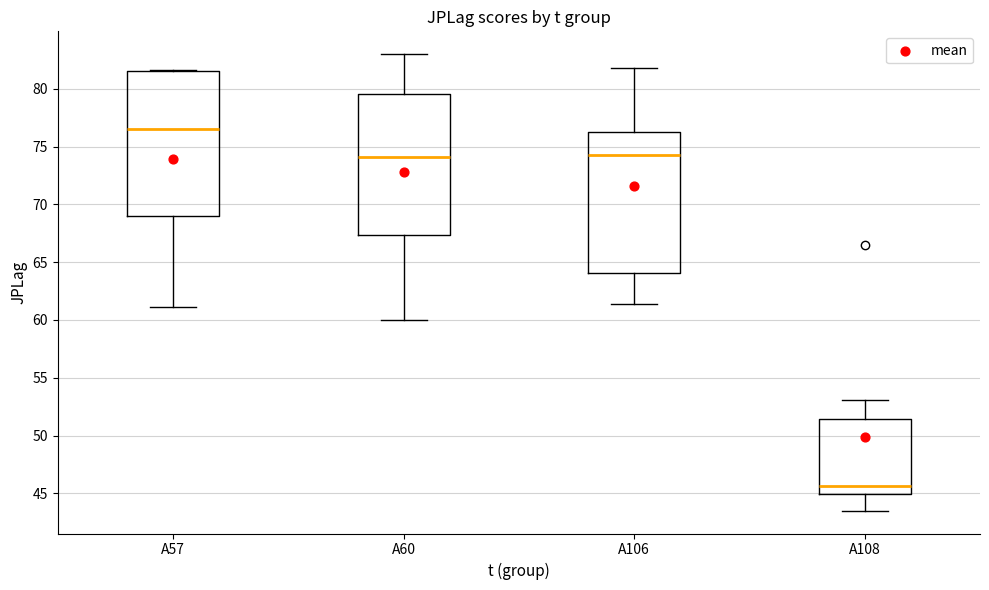

Which box has the lowest median line?

A108